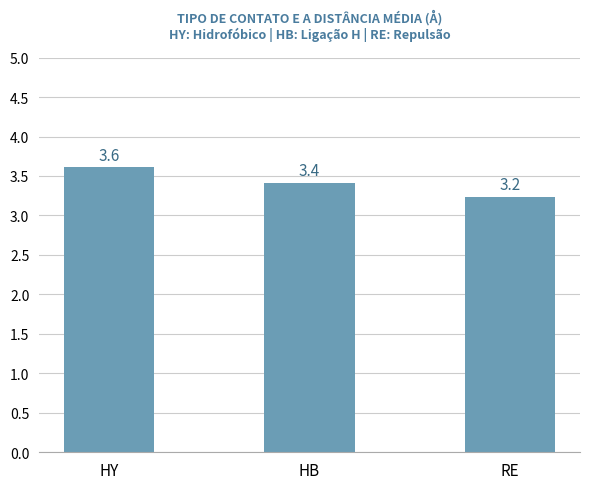

The value at RE is 4.4. True or false?

False